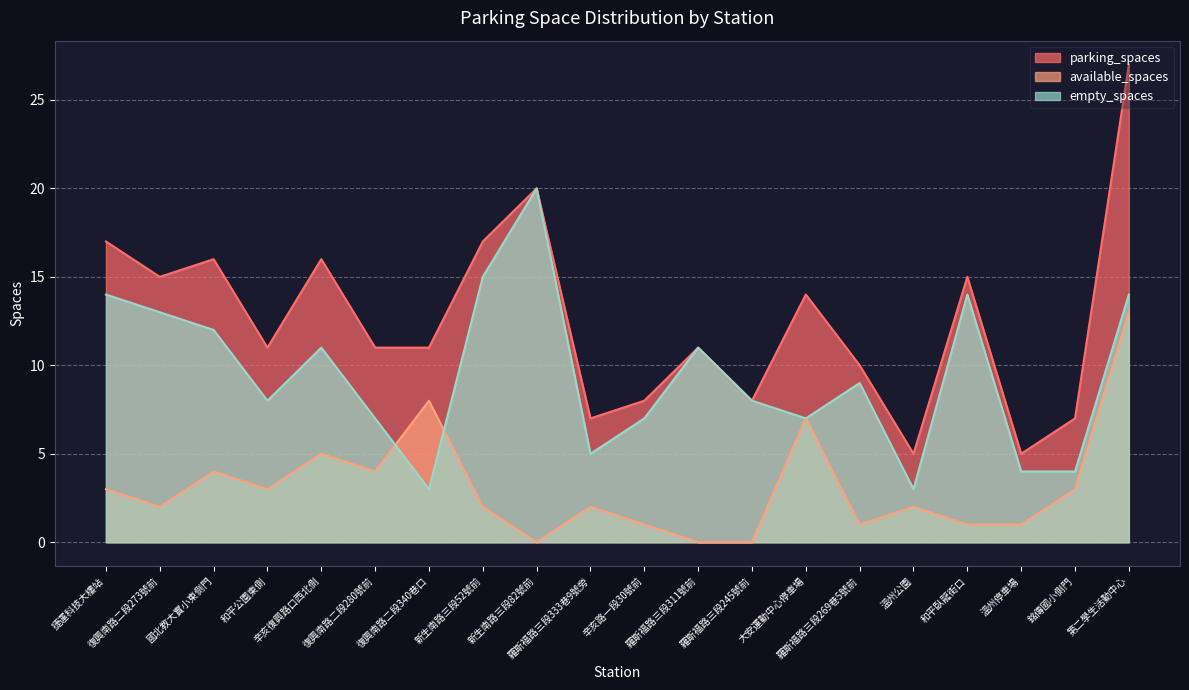

At 銘傳國小側門, list the series in order from largest to smallest.

parking_spaces, empty_spaces, available_spaces